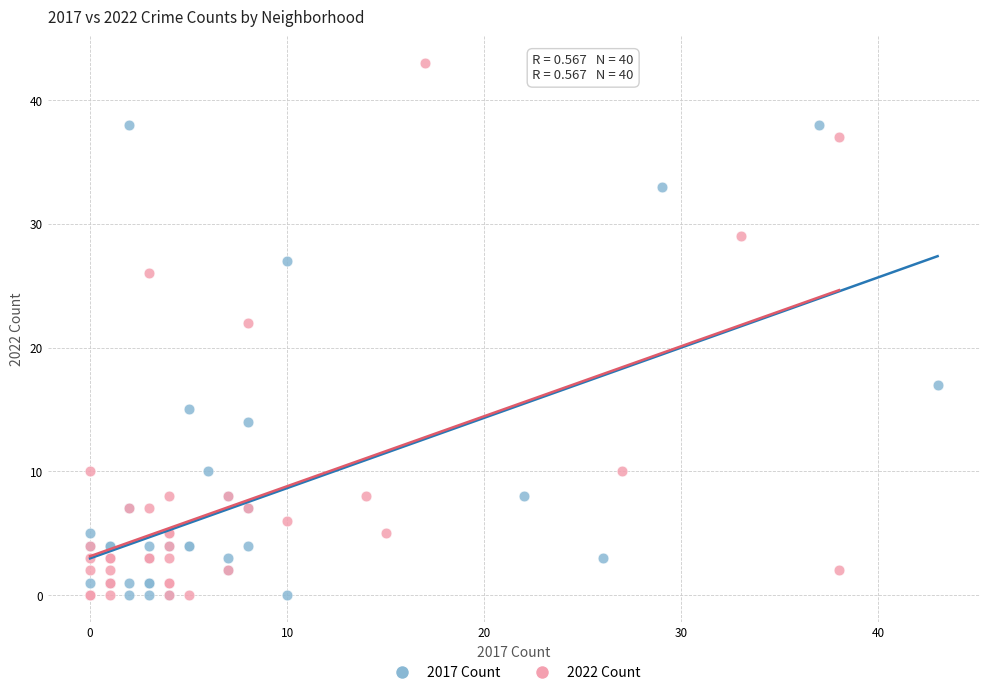

Which series has the largest Y range (max minus min)?

2022 Count